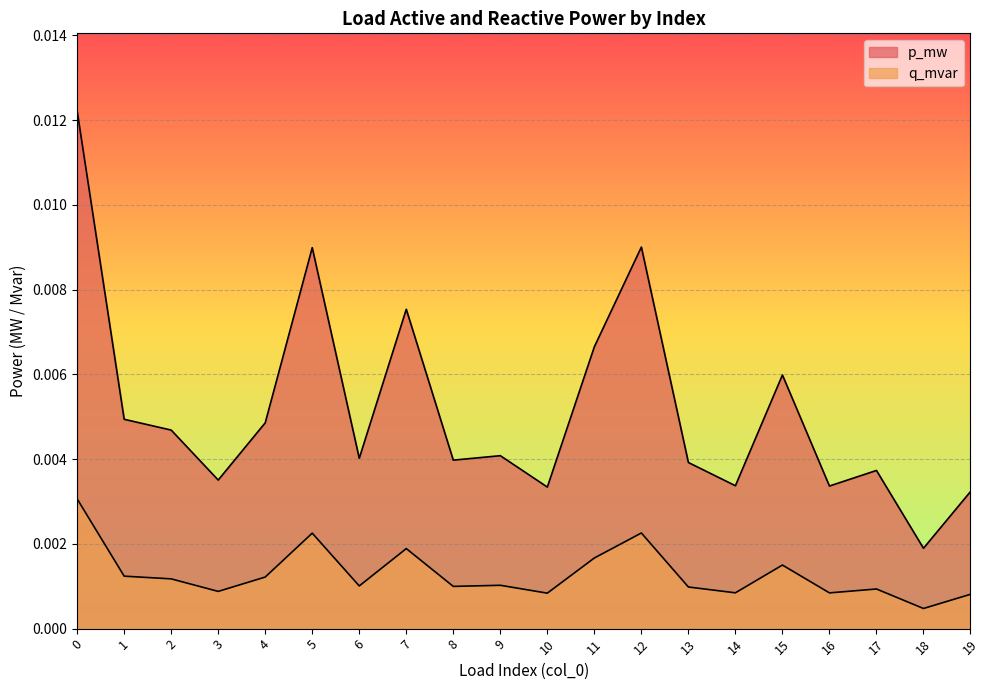

Rank the series at 7 from lowest to highest value.

q_mvar, p_mw